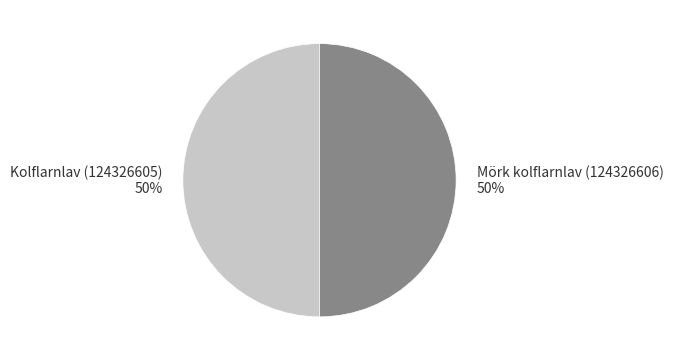

Approximately how many times larger is the value at Kolflarnlav (124326605) compared to Mörk kolflarnlav (124326606)?

1.0